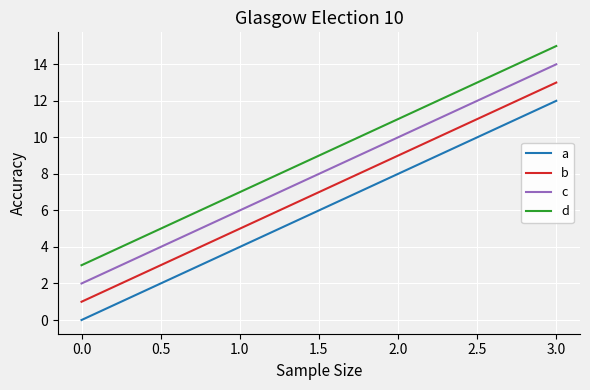

What is the lowest value of the d series?

3